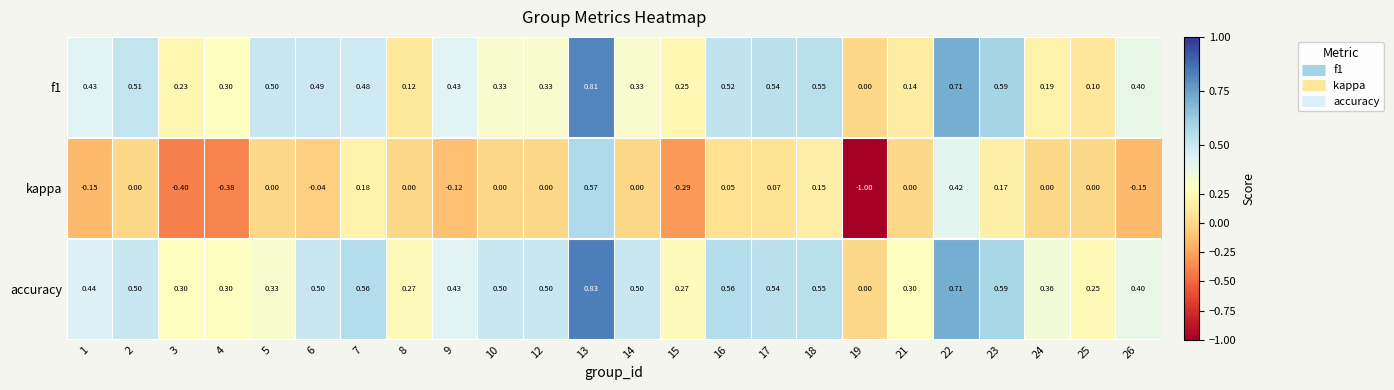

Between 3 and 24, which series saw the biggest shift?

kappa